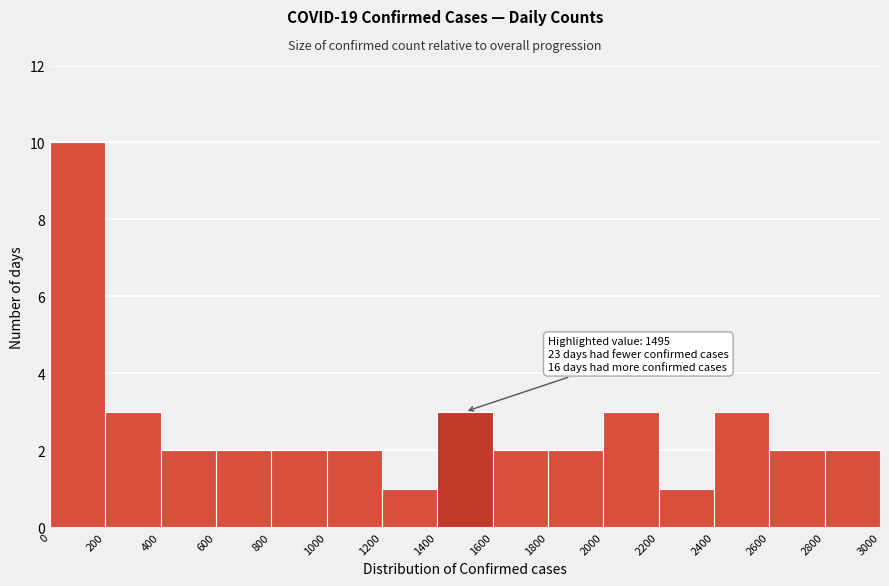

Over which range of the x-axis is the bar tallest?

0 to 200